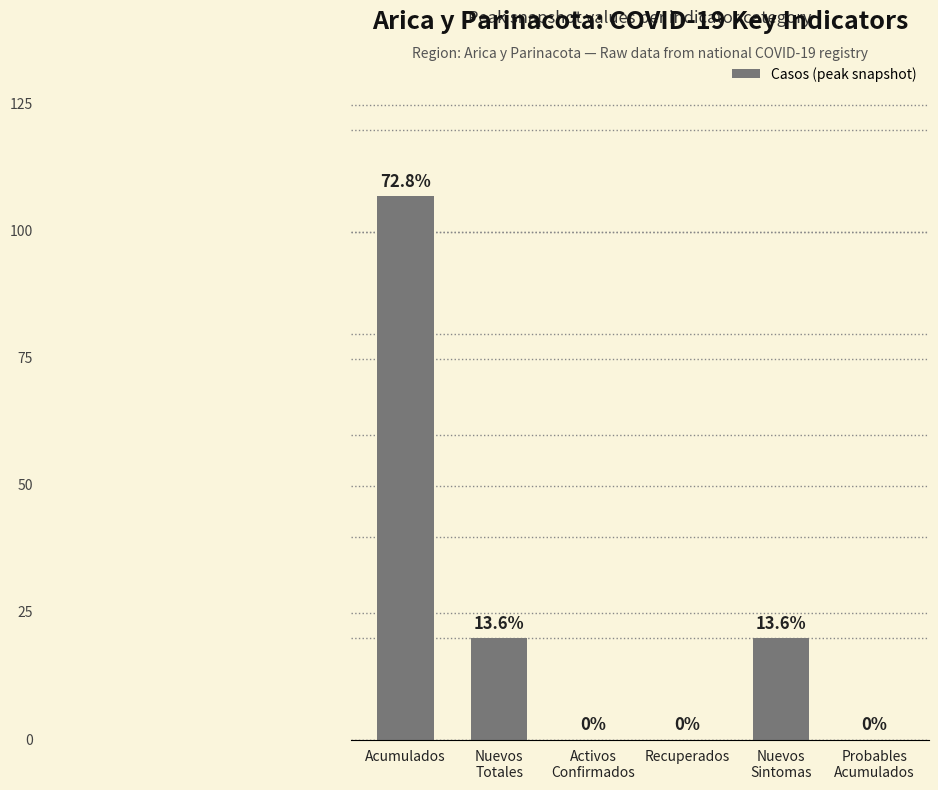

Where does the data first go above 20?

Acumulados